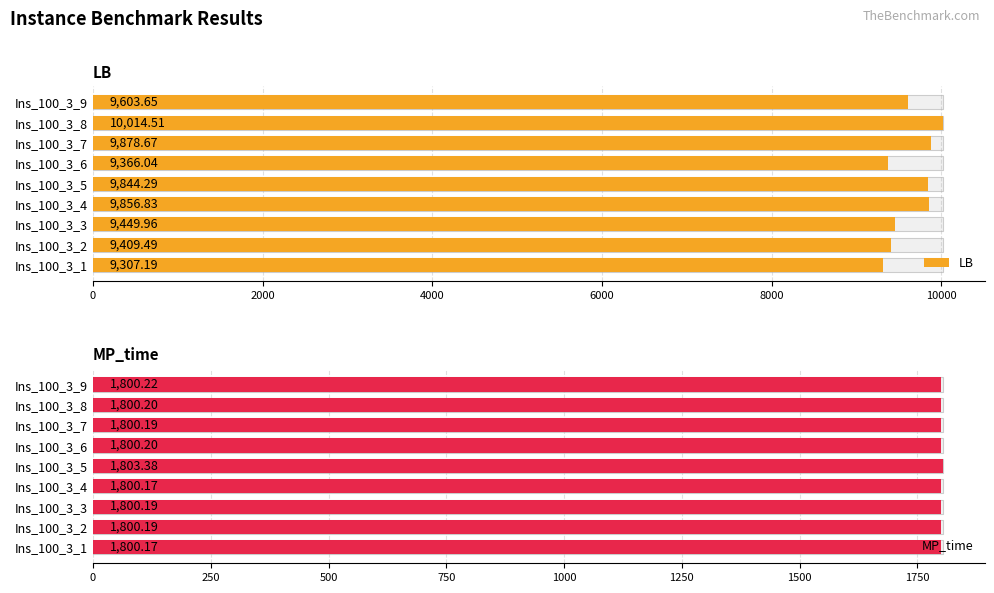

The value of LB at Ins_100_3_4 is 6810.7. True or false?

False